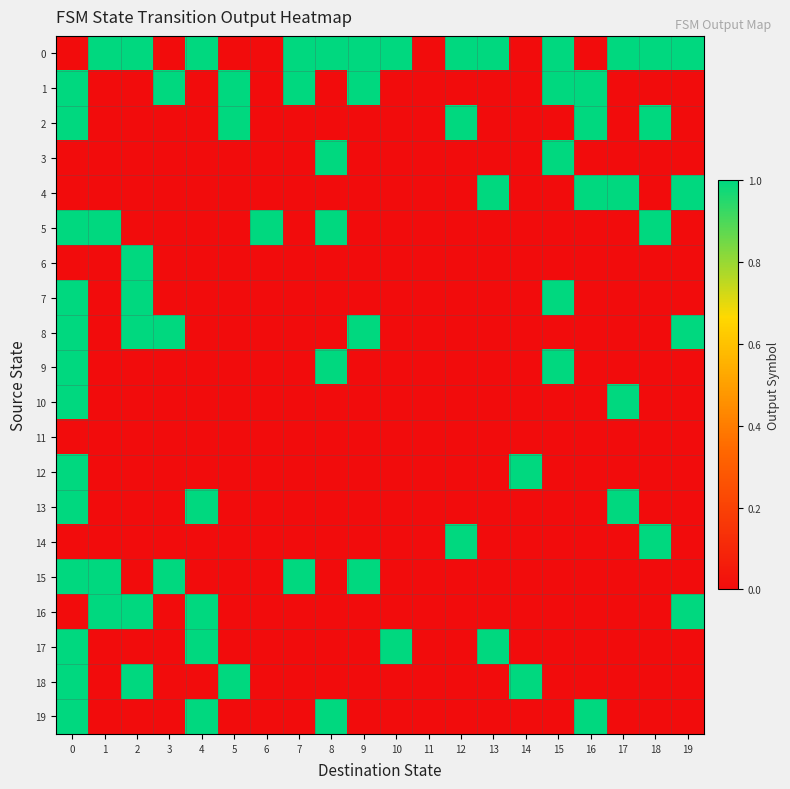

Between 16 and 9, which is larger?

9